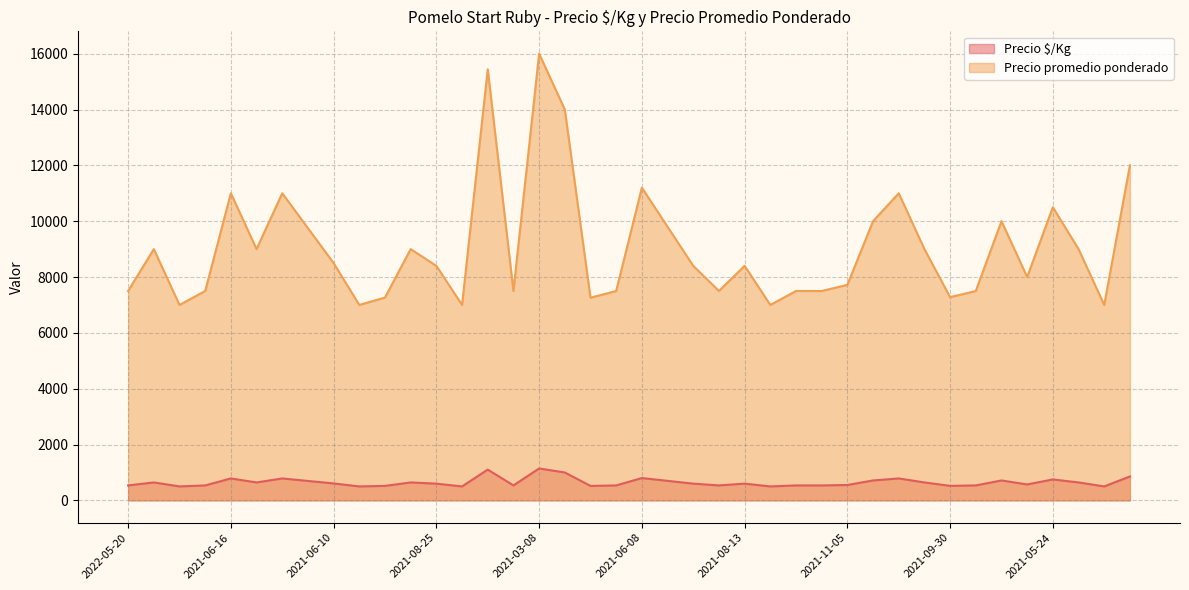

True or false: Precio $/Kg and Precio promedio ponderado cross at least once.

False